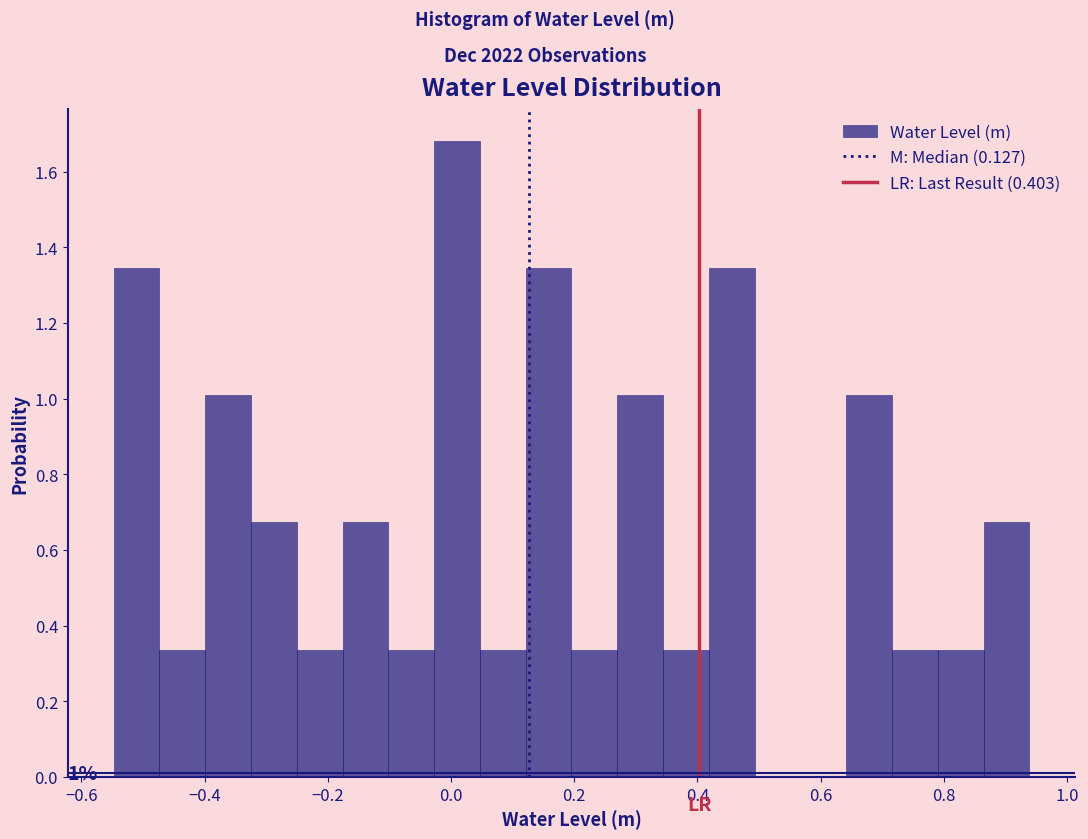

Around what value on the x-axis is the tallest bar? Give the approximate position of its centre, as read against the axis.

0.00